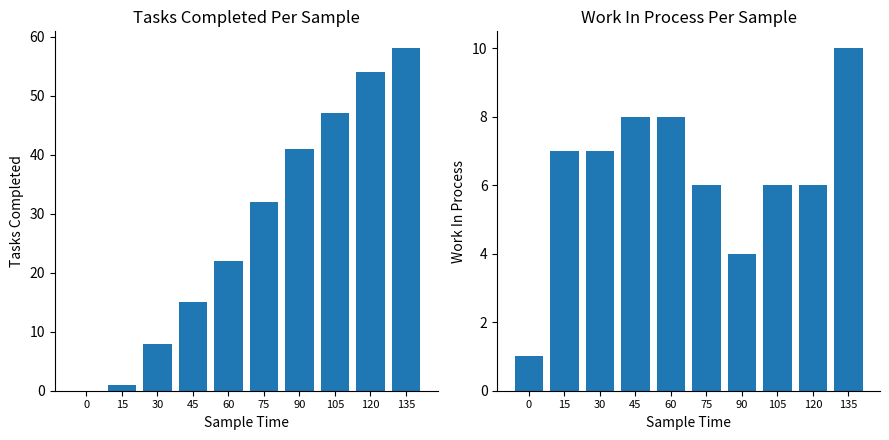

List the labels in order of work_in_process value, smallest first.

0, 90, 75, 105, 120, 15, 30, 45, 60, 135